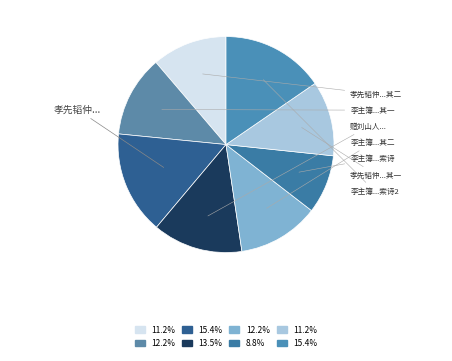

What is the largest slice in the pie chart?

孝先韬仲过存病榻携具为欢予于枕上劝酬笑谈弥日乐而咏之